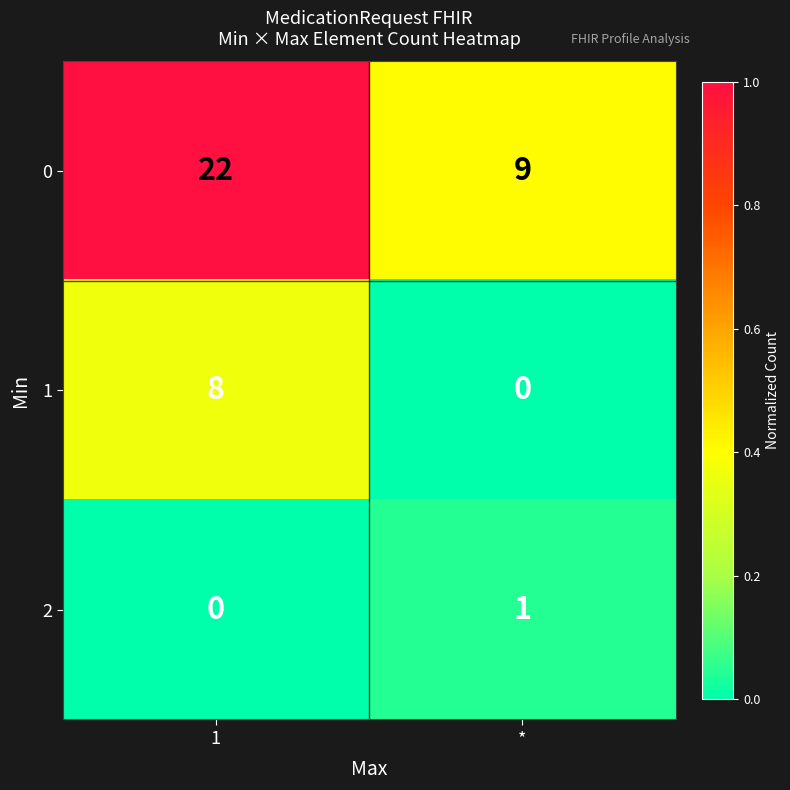

How many series are shown in this chart?

3